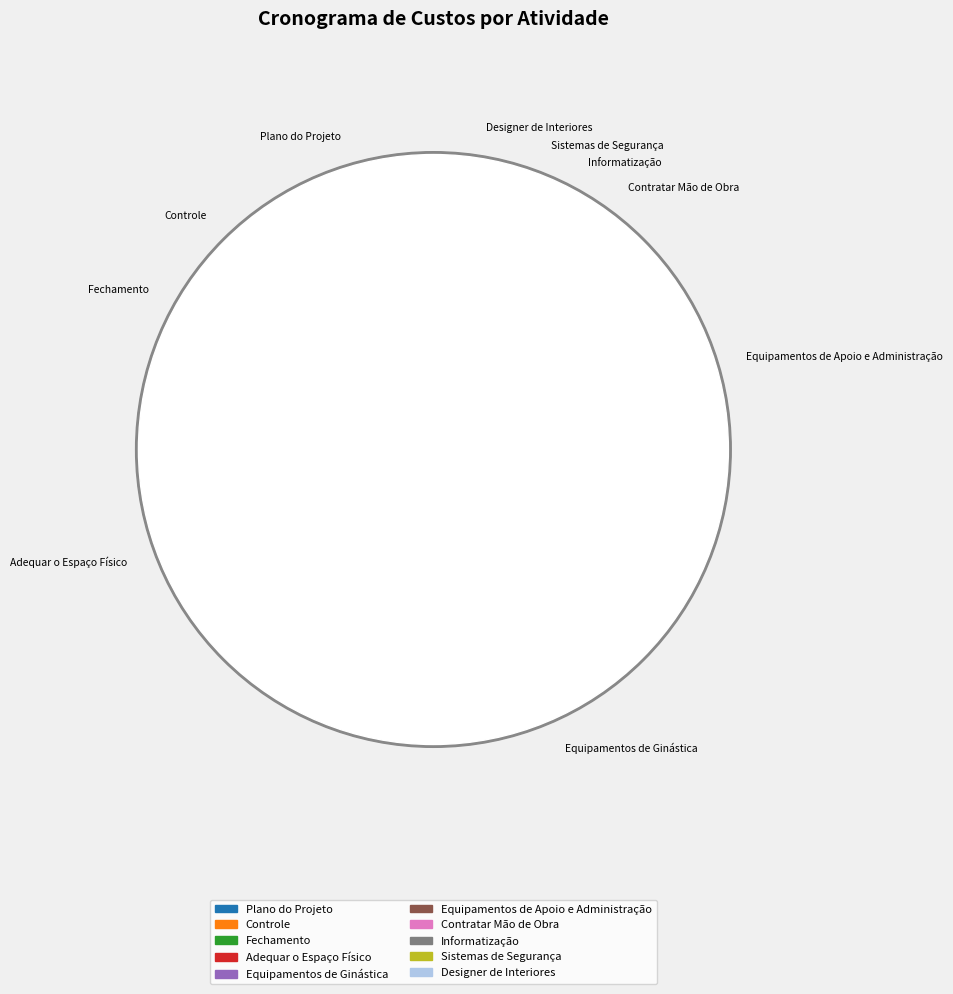

Is there a majority slice in this chart?

No